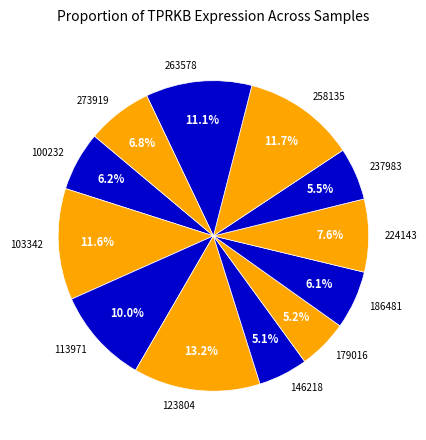

What percentage is the 113971 slice, to the nearest percent?

10%